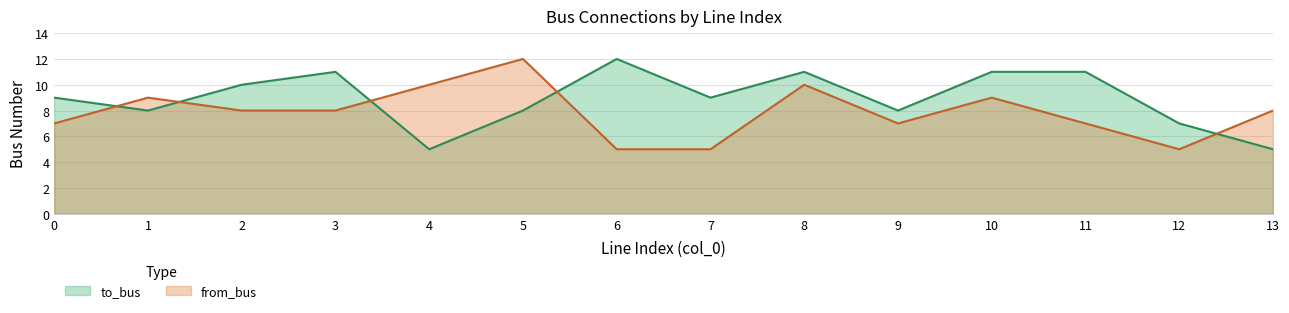

True or false: to_bus has a value of 11 at 8.

True